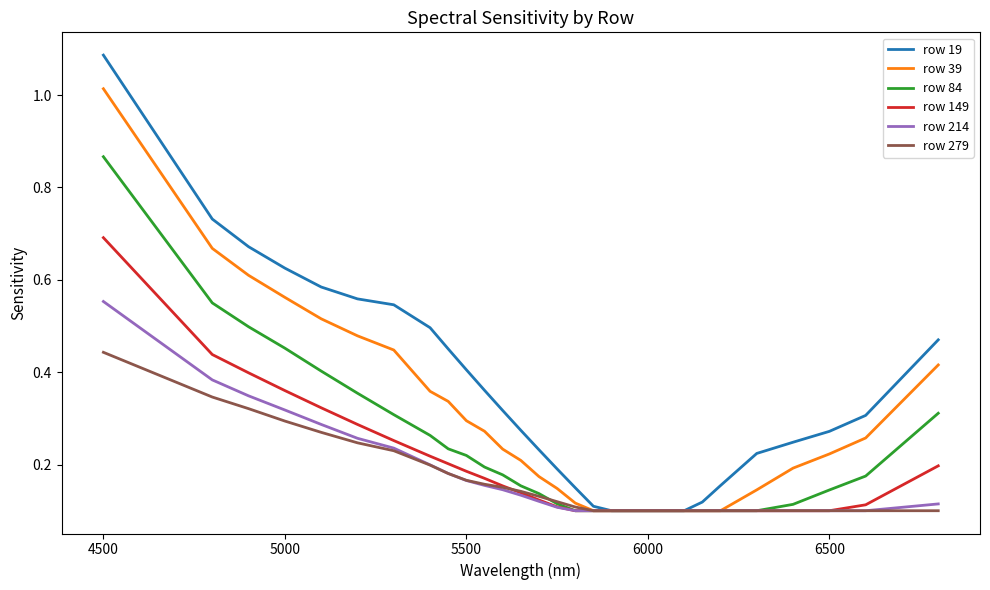

Rank the series by their maximum value, from lowest to highest.

row 279, row 214, row 149, row 84, row 39, row 19